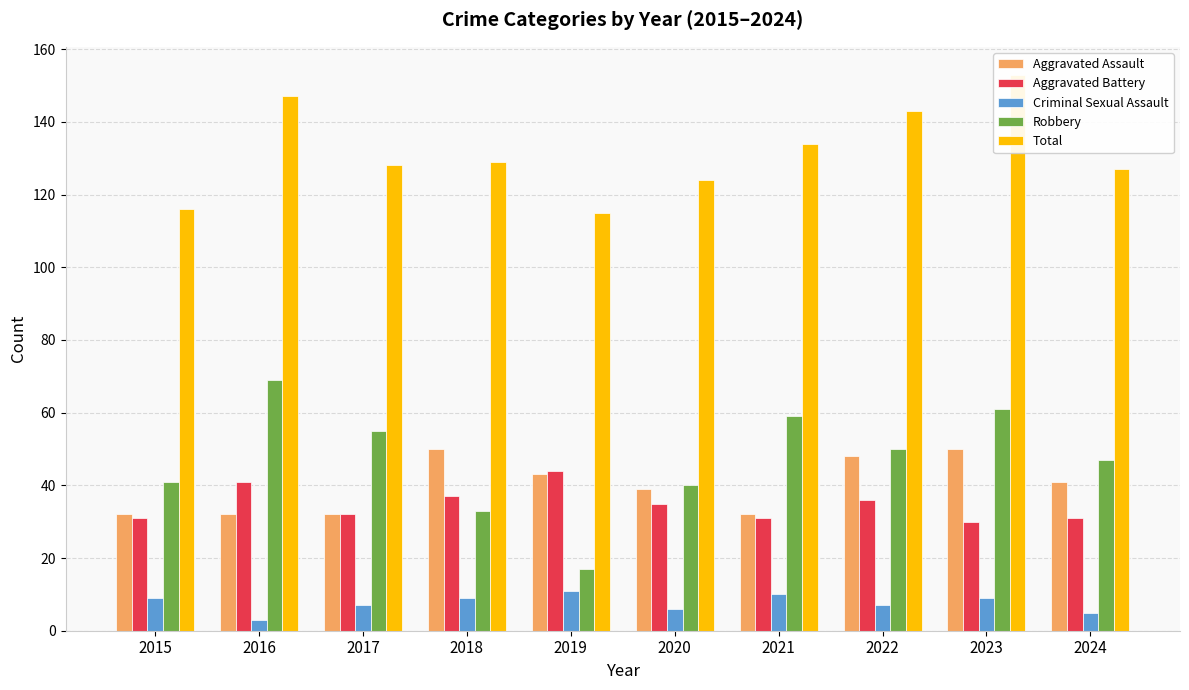

How many distinct data groups are displayed?

5